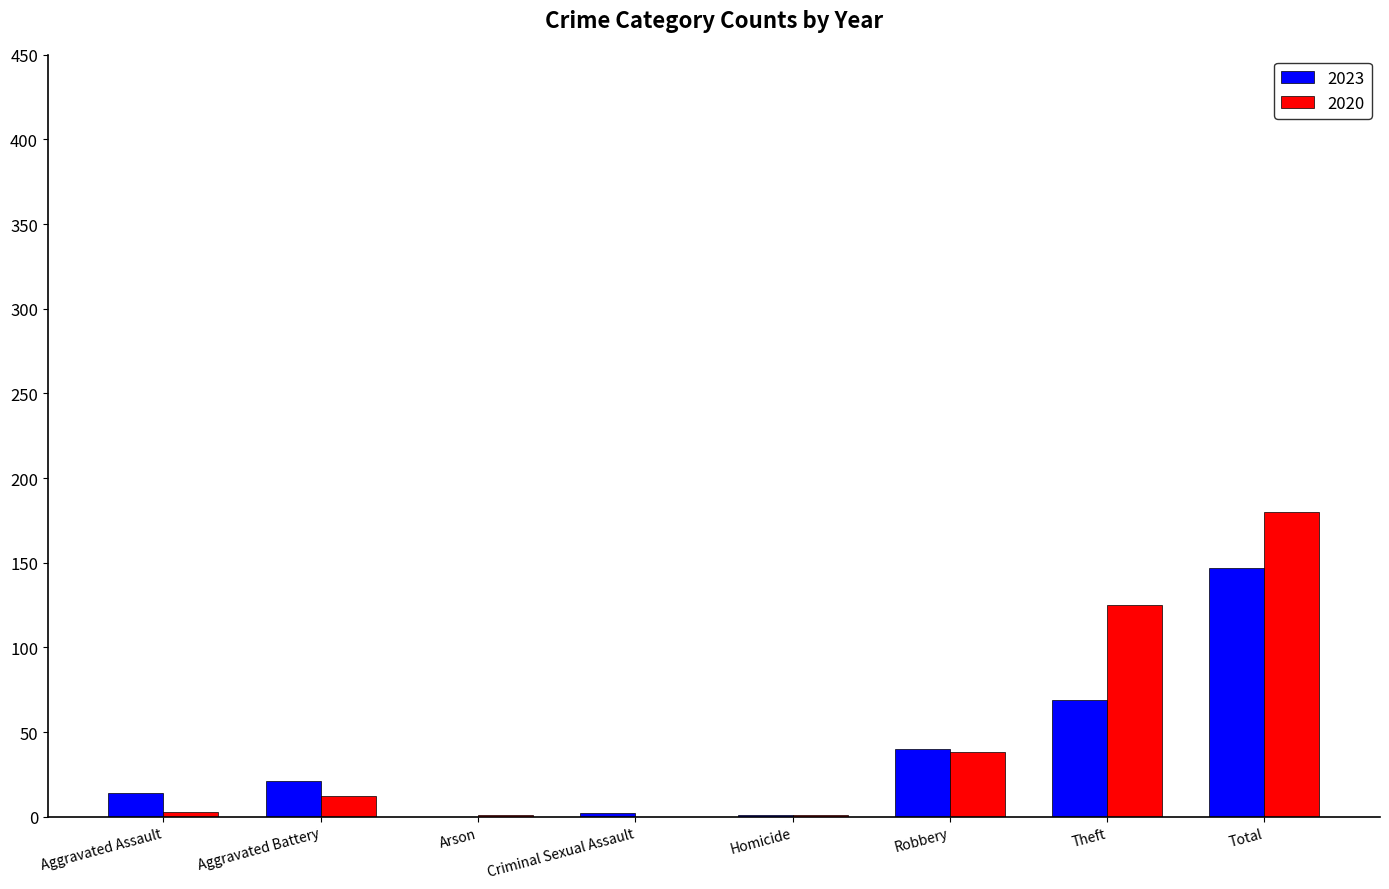

The 2023 series shows 86 at Arson. True or false?

False